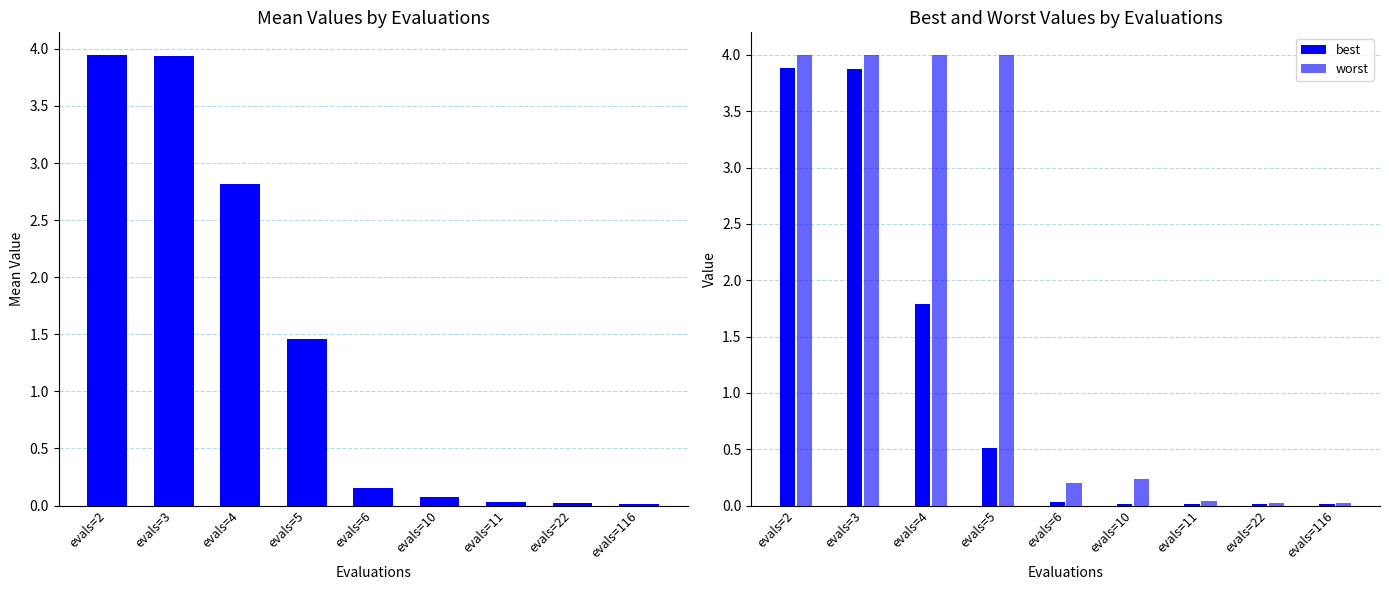

What is the difference between the maximum and minimum values in the worst series?

4.0